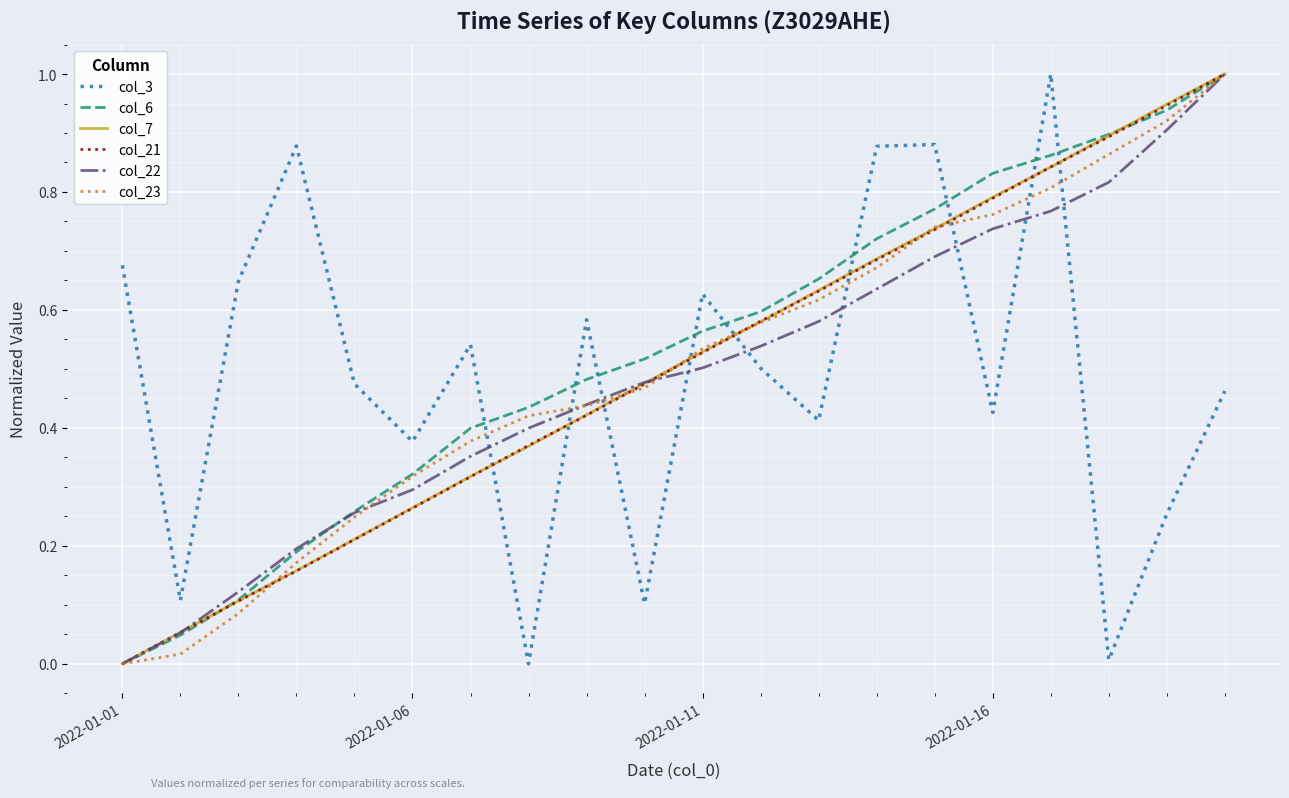

What is the maximum value for col_7?

1.0